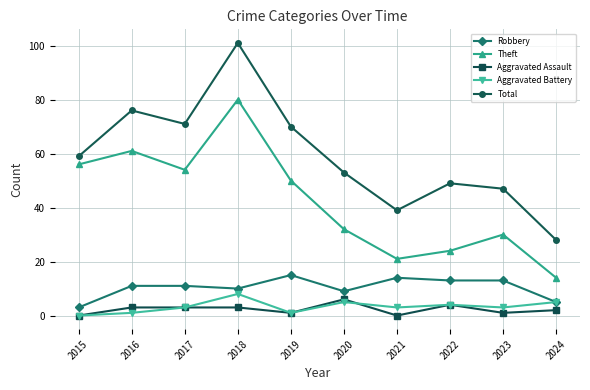

Is the value of Robbery at 2019 greater than the value of Theft at 2022?

No